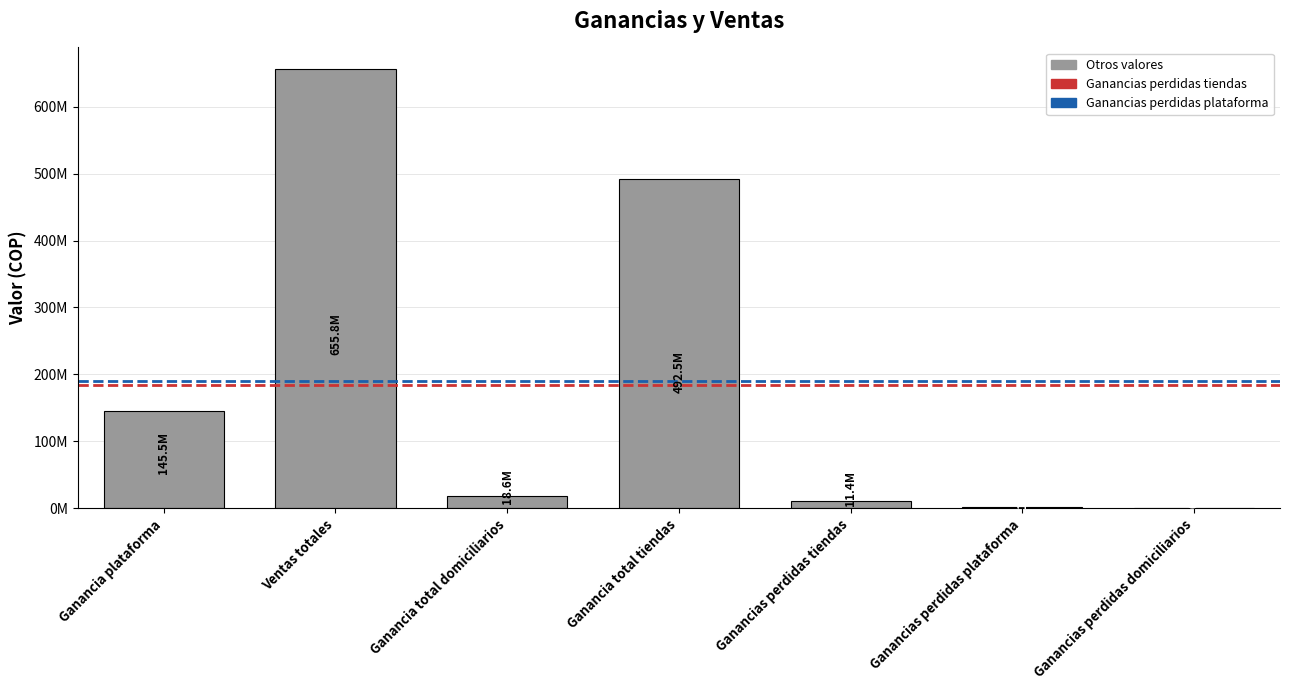

What is the label of the 1st bar from the left?

Ganancia plataforma